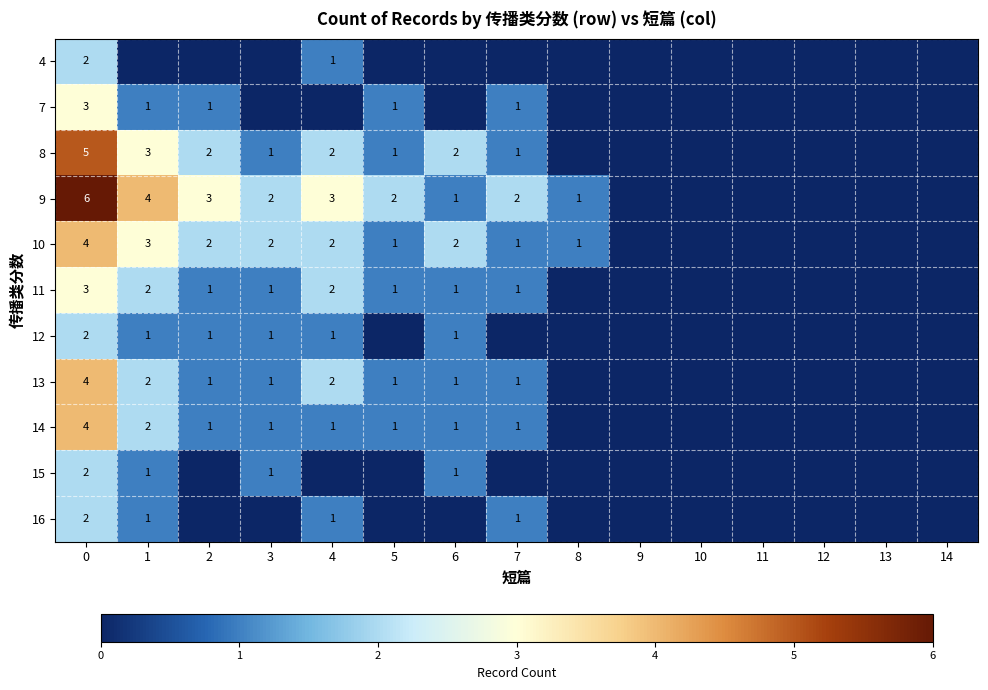

The 11 series shows 1 at 6. True or false?

True